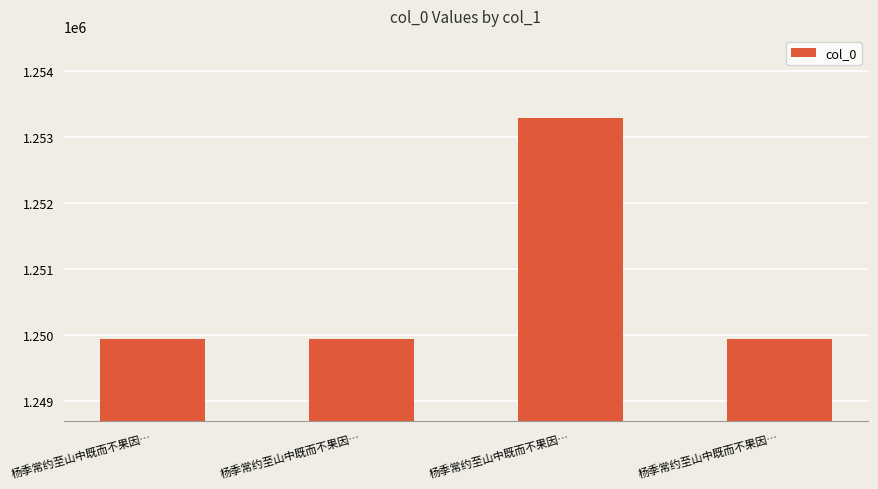

What is the difference between the second highest and minimum values?

2